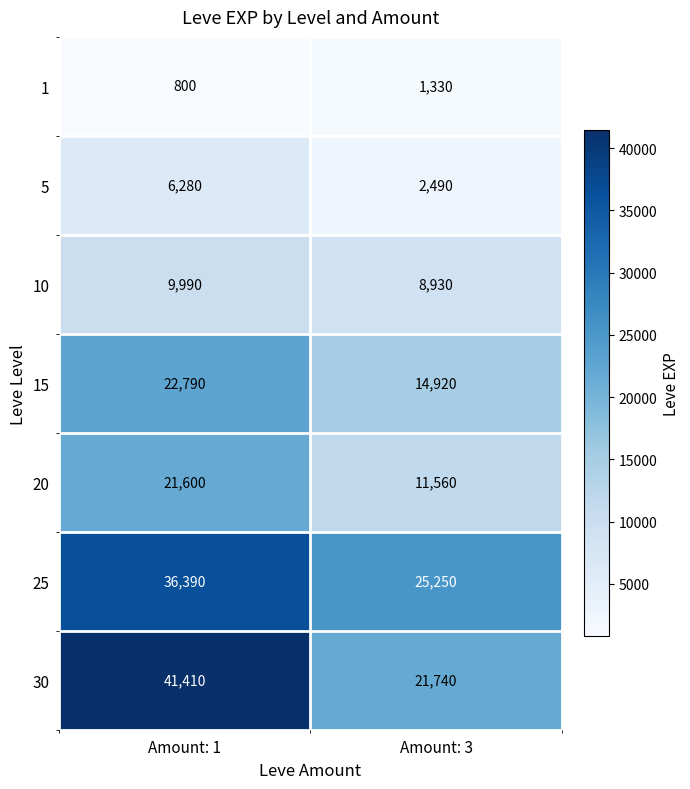

Is it true that 5 equals 2490 at Amount: 3?

True